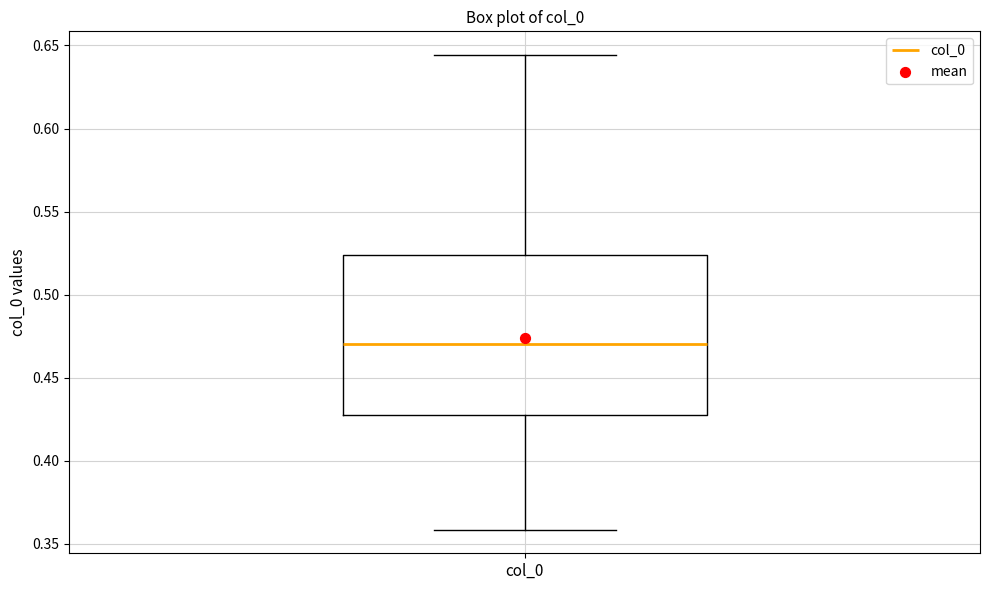

Where does the lower whisker of the box for col_0 end on the y-axis? The values are not printed on the chart, so give them approximately, as read against the axis.

0.360